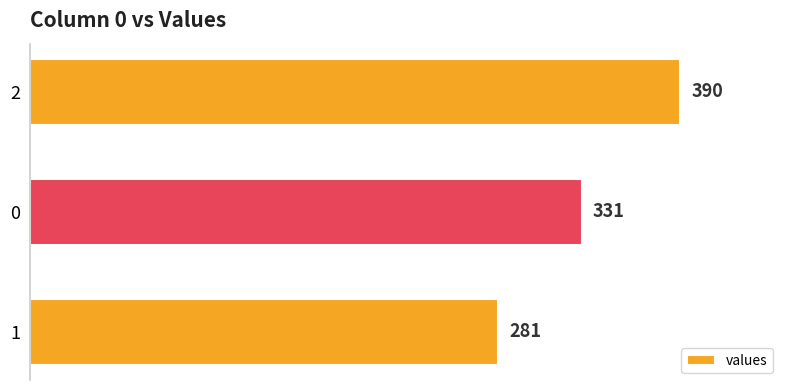

What is the ratio of the value at 1 to the value at 2?

0.7